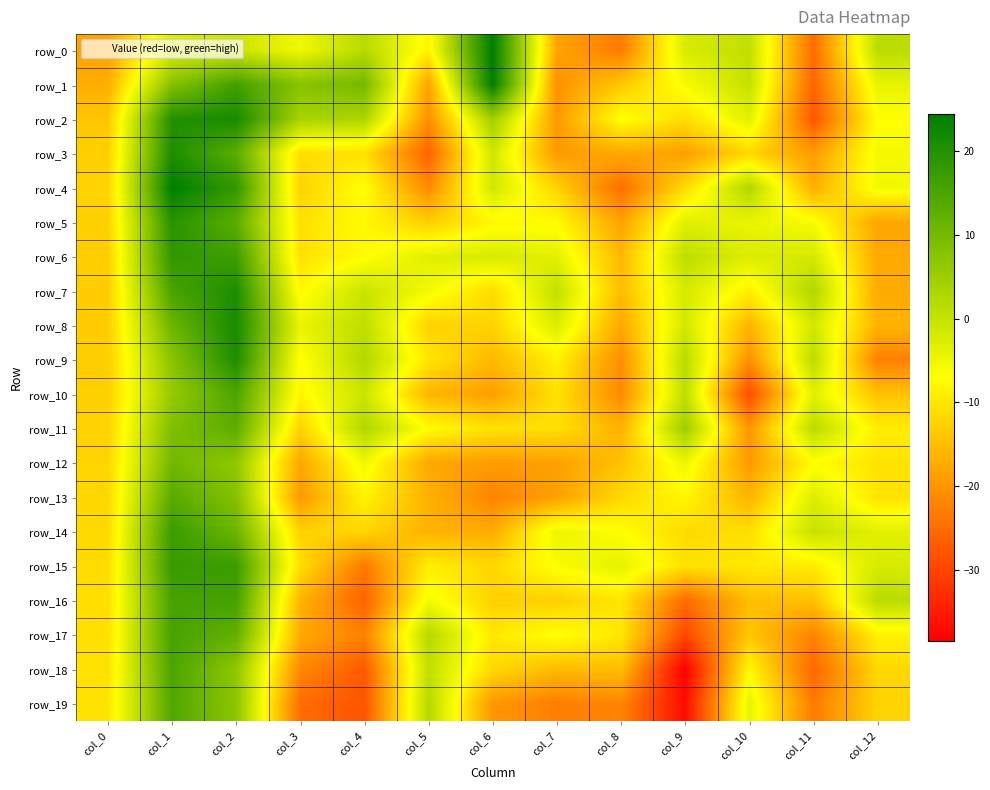

Count the number of data series in this chart.

20